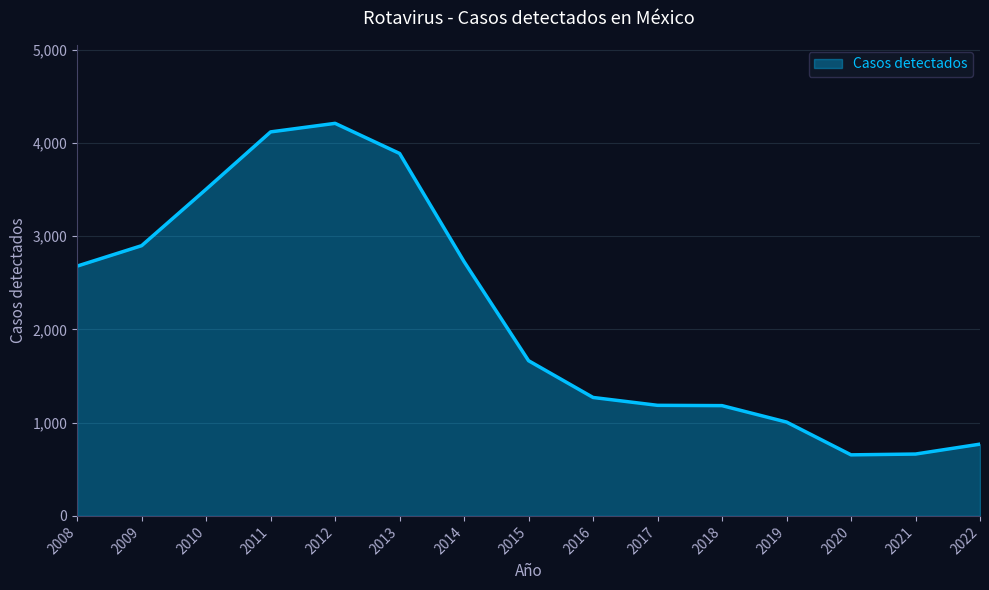

At which label is the value closest to 2431?

2008